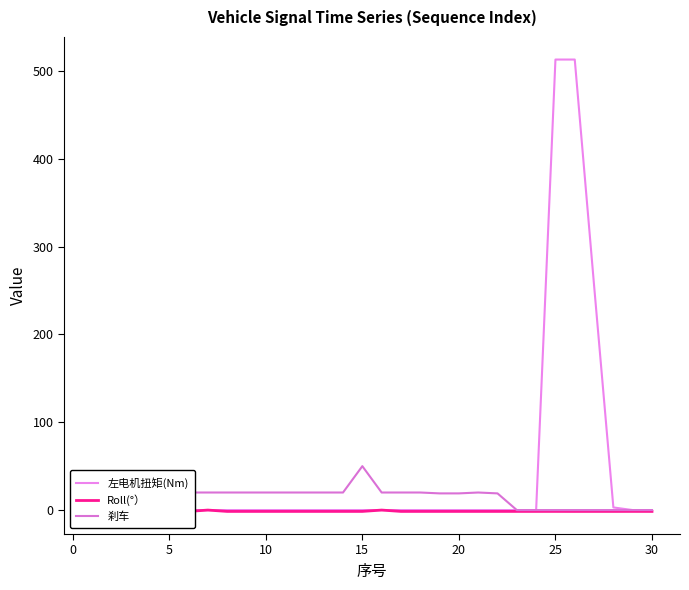

How many lines are shown in the chart?

3